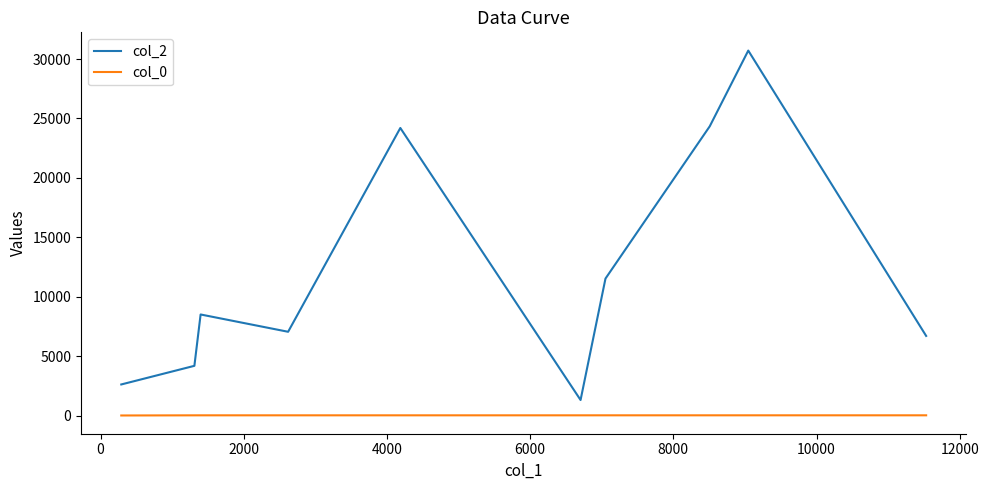

Does the chart display data point markers on the line(s)?

No